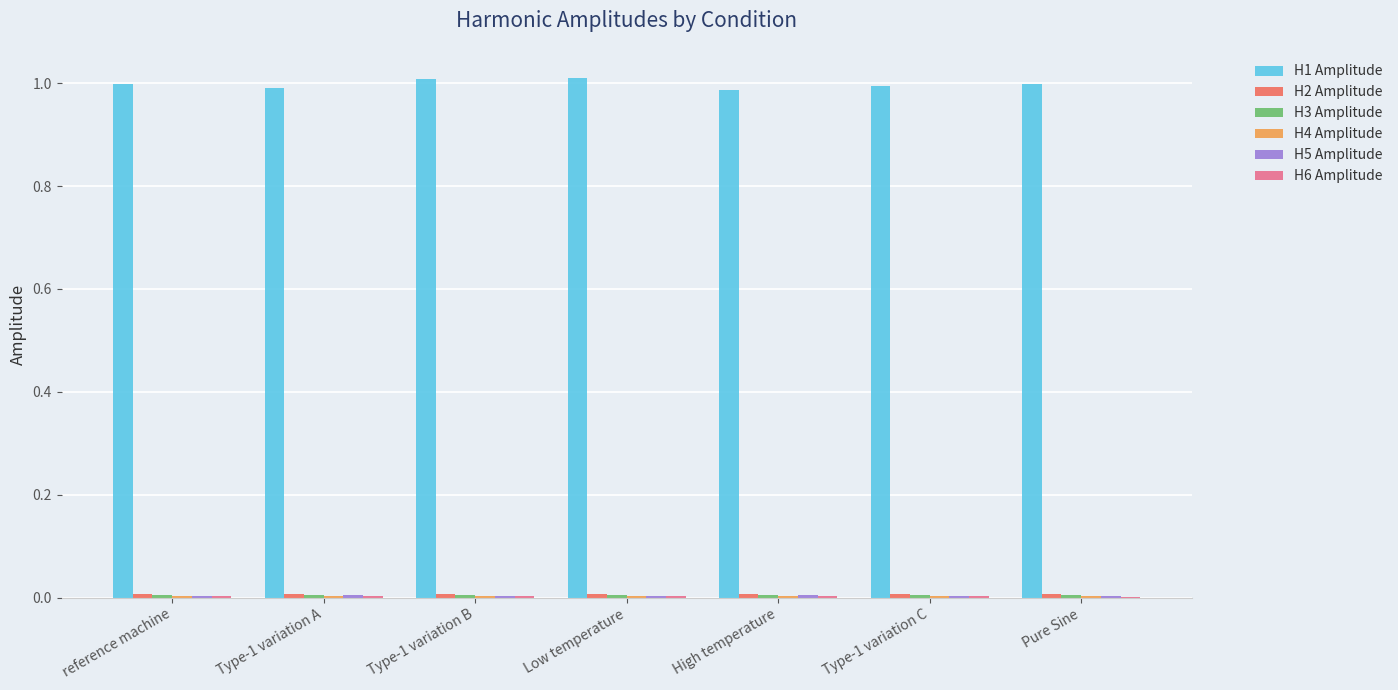

The H1 Amplitude series shows 1.0 at Pure Sine. True or false?

True